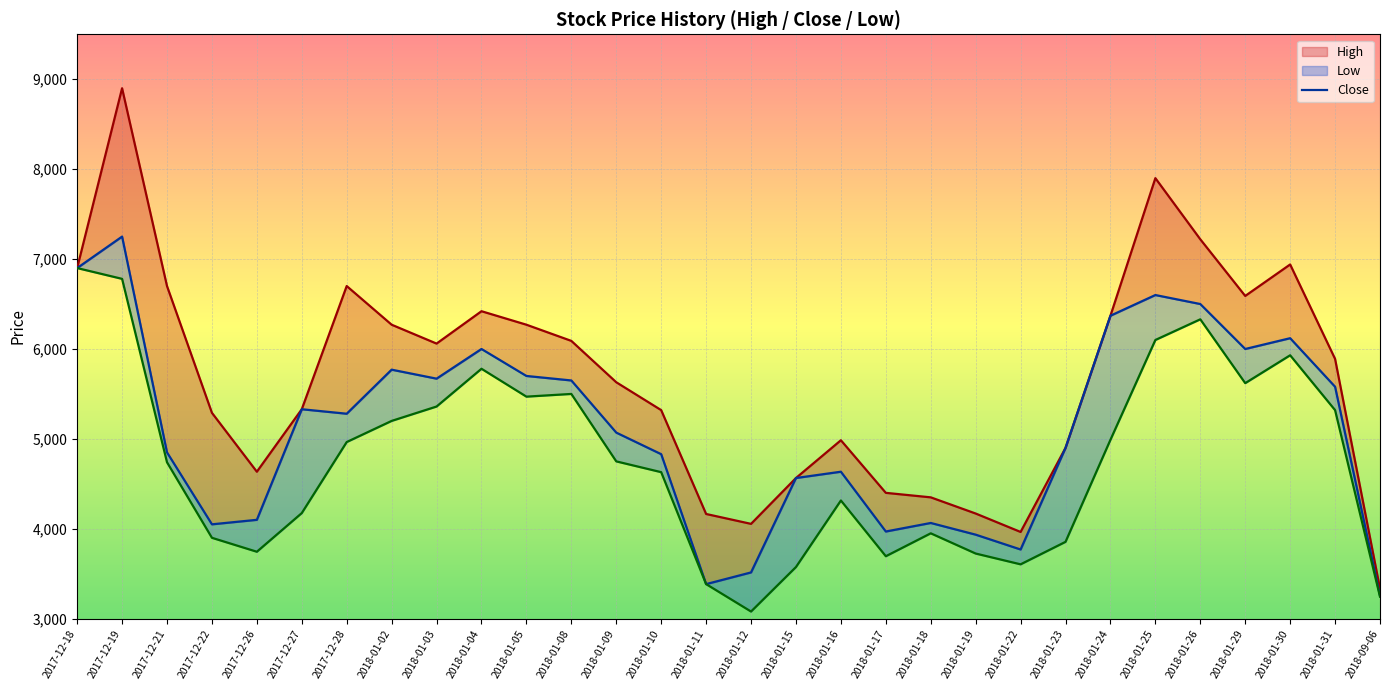

What is the label of the 3rd point from the left?

2017-12-21